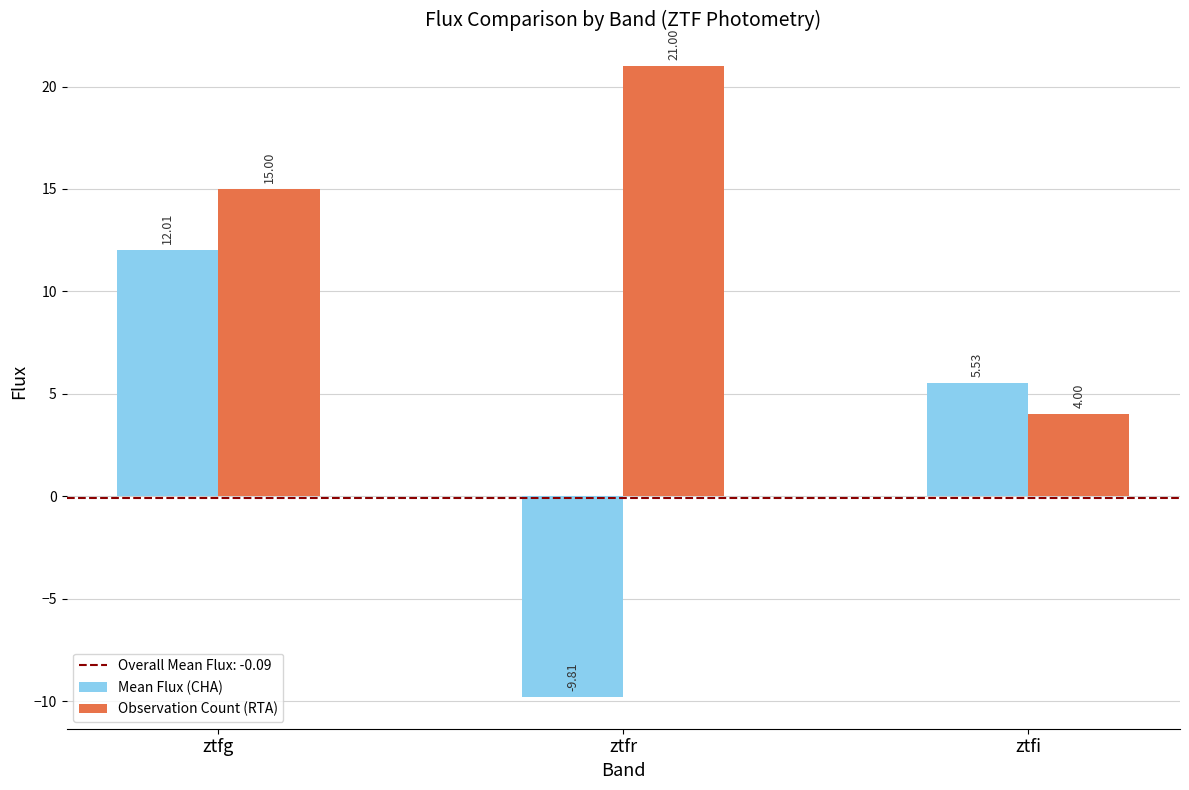

Is it true that Observation Count (RTA) equals 10.2 at ztfg?

False